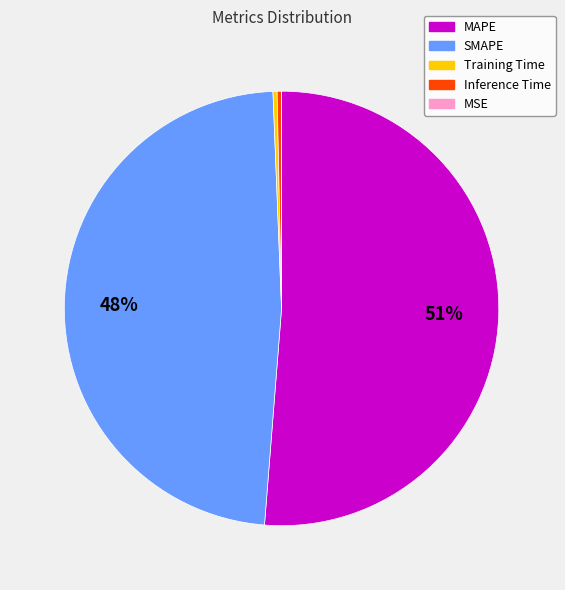

Does SMAPE represent more than half of the total?

No